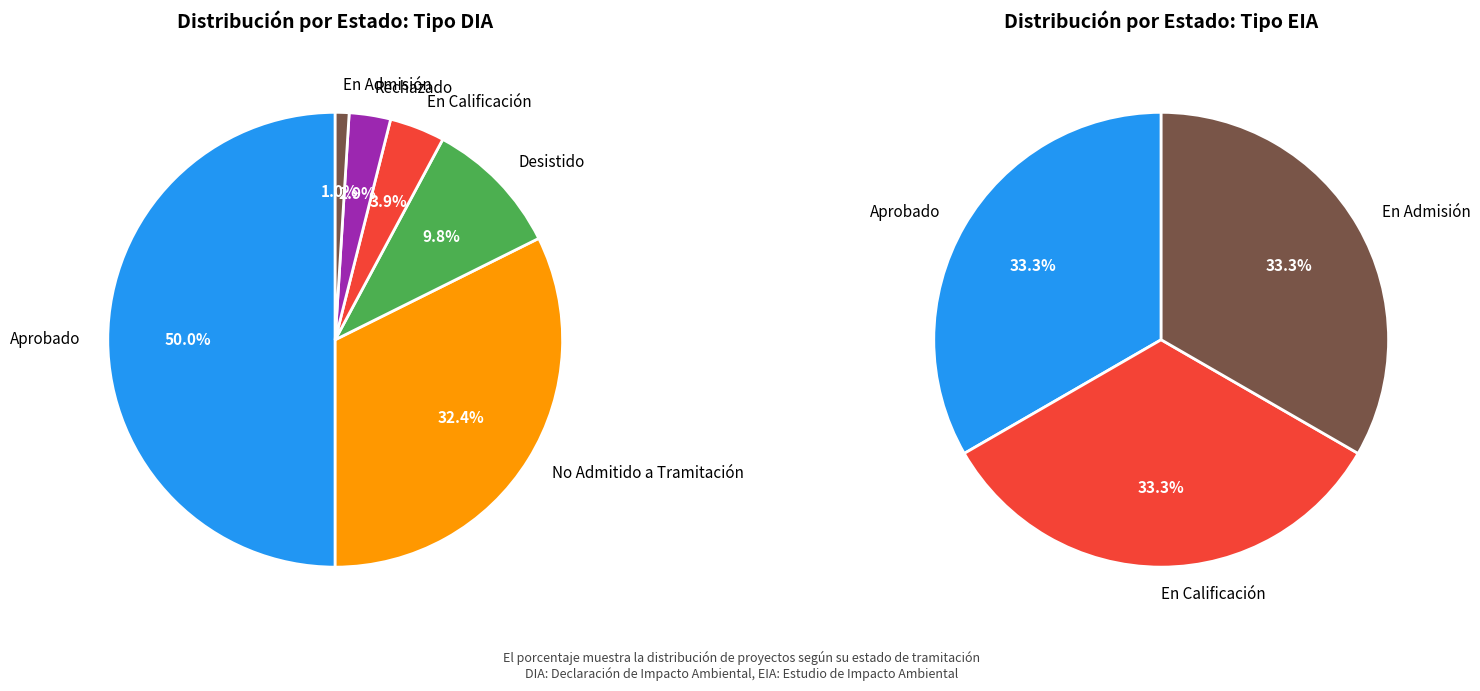

Rank the categories by value from highest to lowest.

Aprobado, No Admitido a Tramitación, Desistido, En Calificación, Rechazado, En Admisión